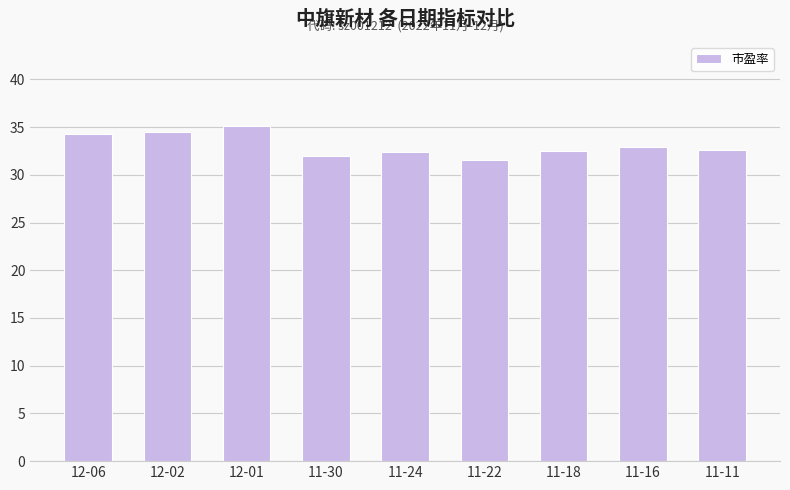

What is the maximum value shown in the chart?

35.1